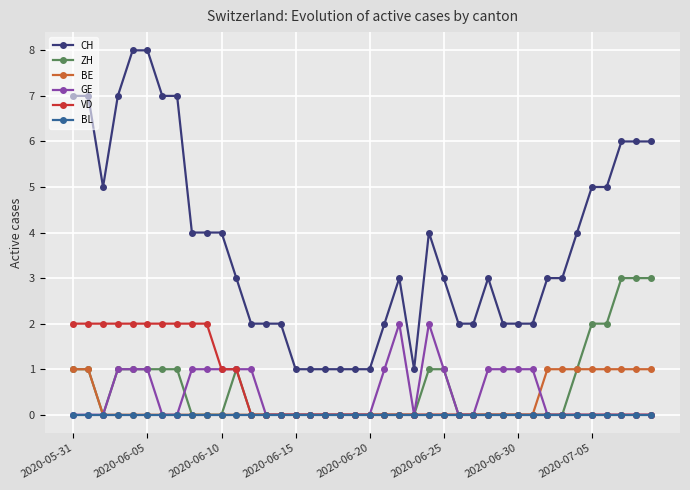

True or false: CH and BE cross at least once.

False